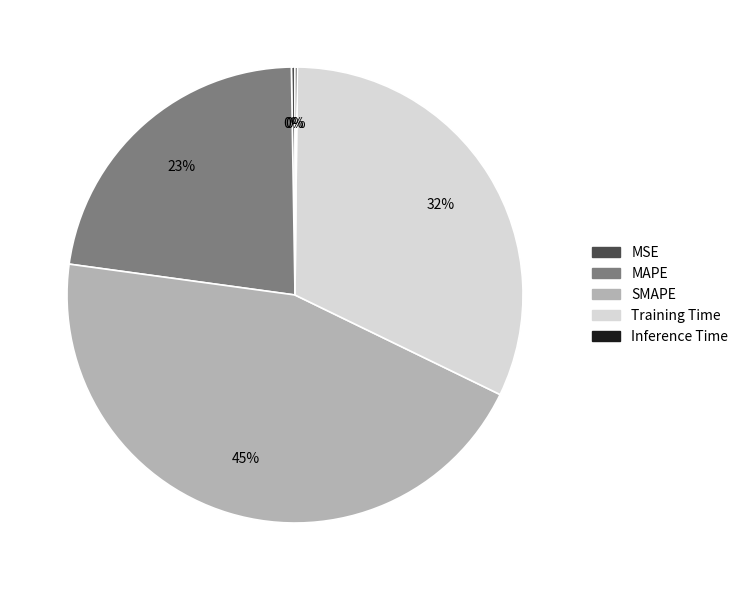

What percentage is the Training Time slice, to the nearest percent?

32%